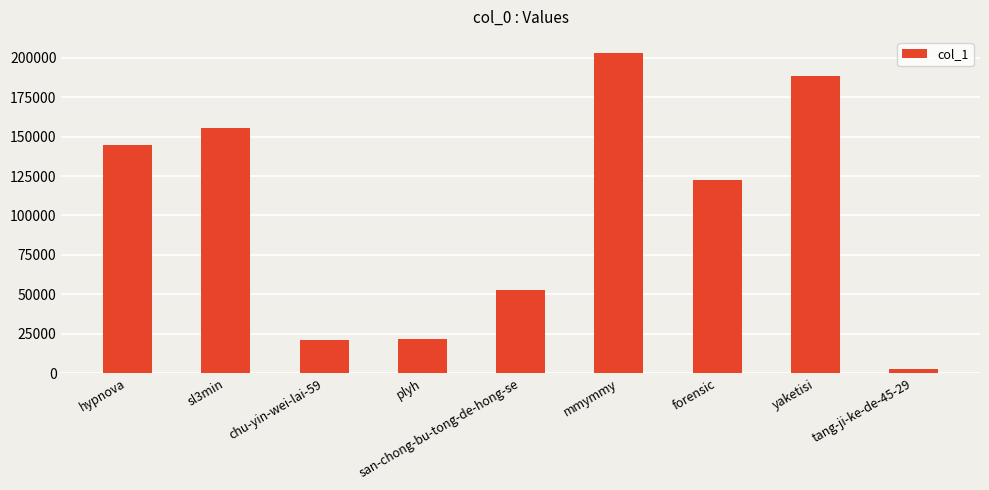

What value does the data have at sl3min?

155659